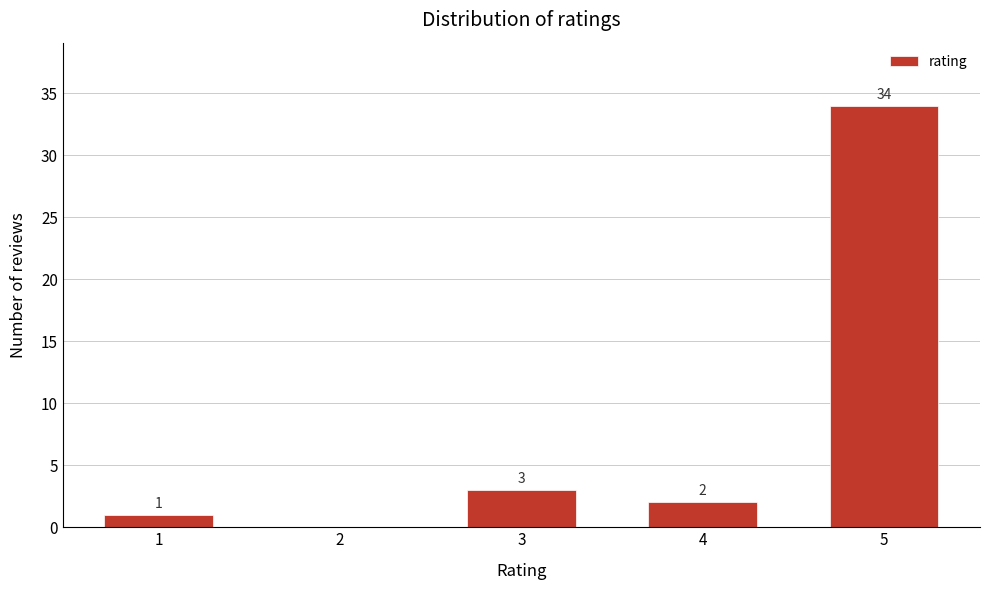

Reading right to left, extract all data points from this chart.

5=34	4=2	3=3	2=0	1=1